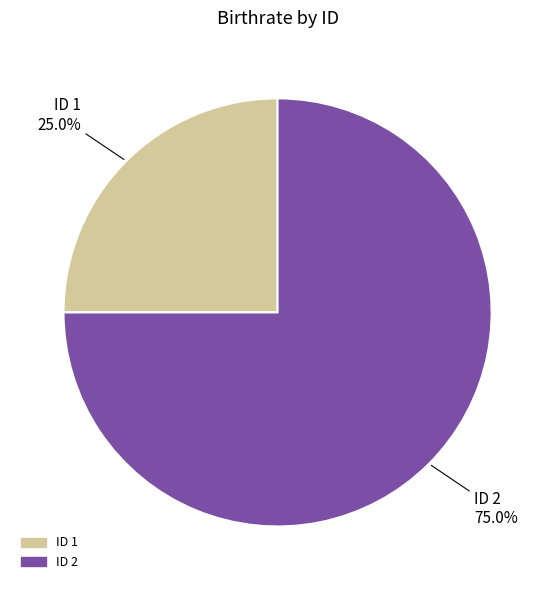

Is there any slice that represents more than half of the pie?

Yes